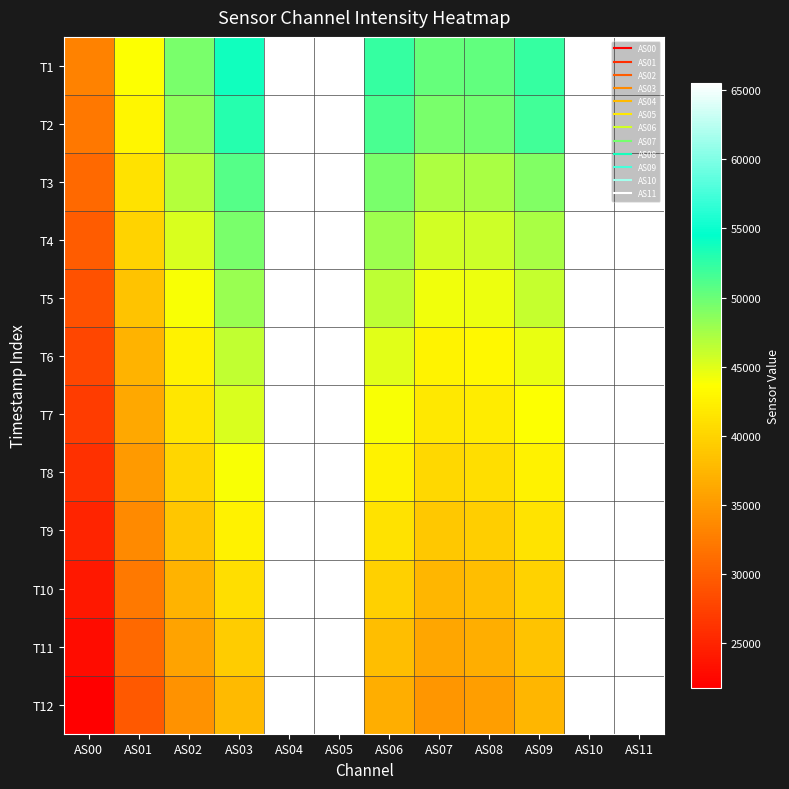

Which series has the largest total across all categories?

T1